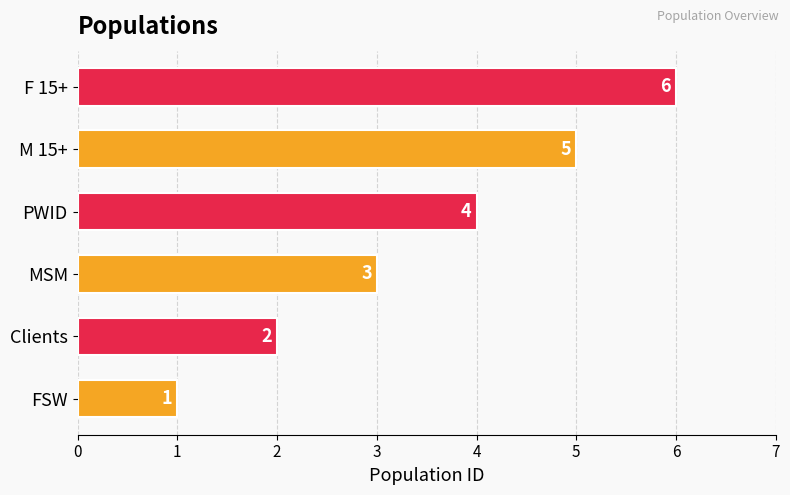

What is the change in value from Clients to PWID?

+2